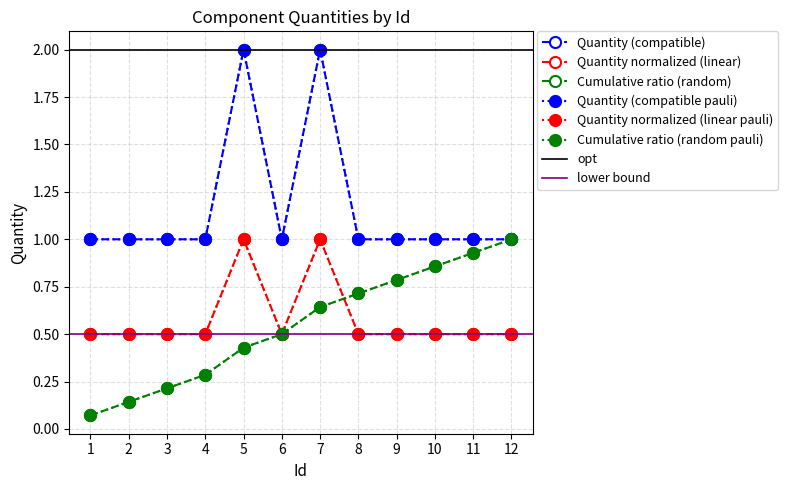

Rank the categories by value from highest to lowest.

5, 7, 1, 2, 3, 4, 6, 8, 9, 10, 11, 12